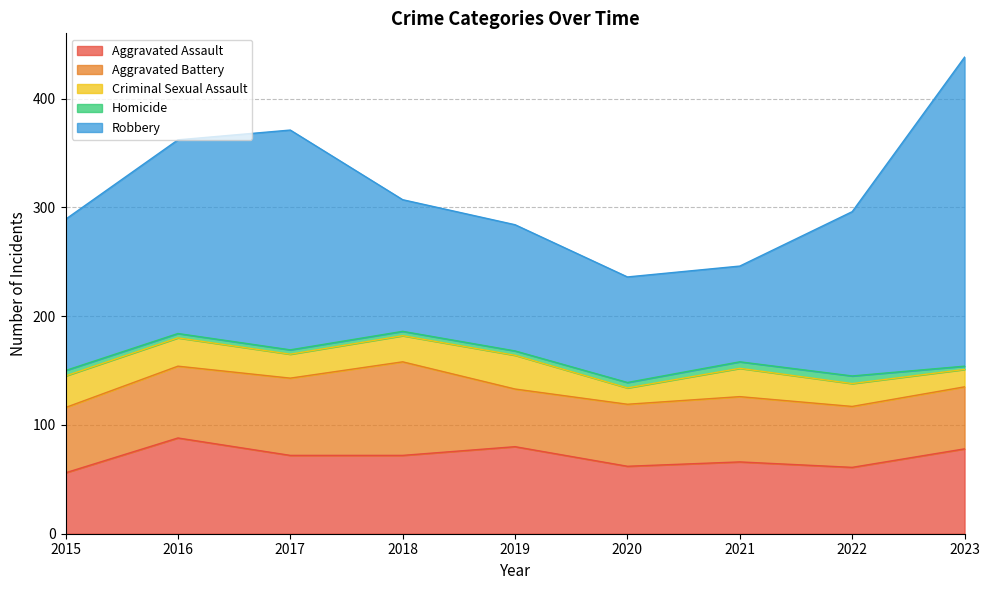

How many interior local peaks does the Criminal Sexual Assault series have?

2